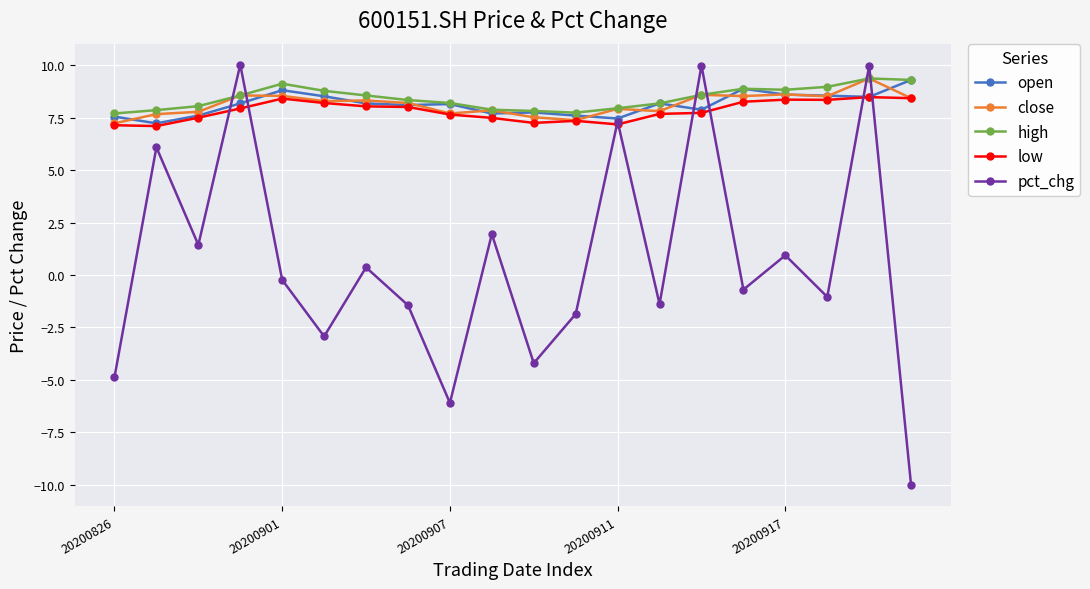

What is the value of the high point at the 4th from the left?

8.6